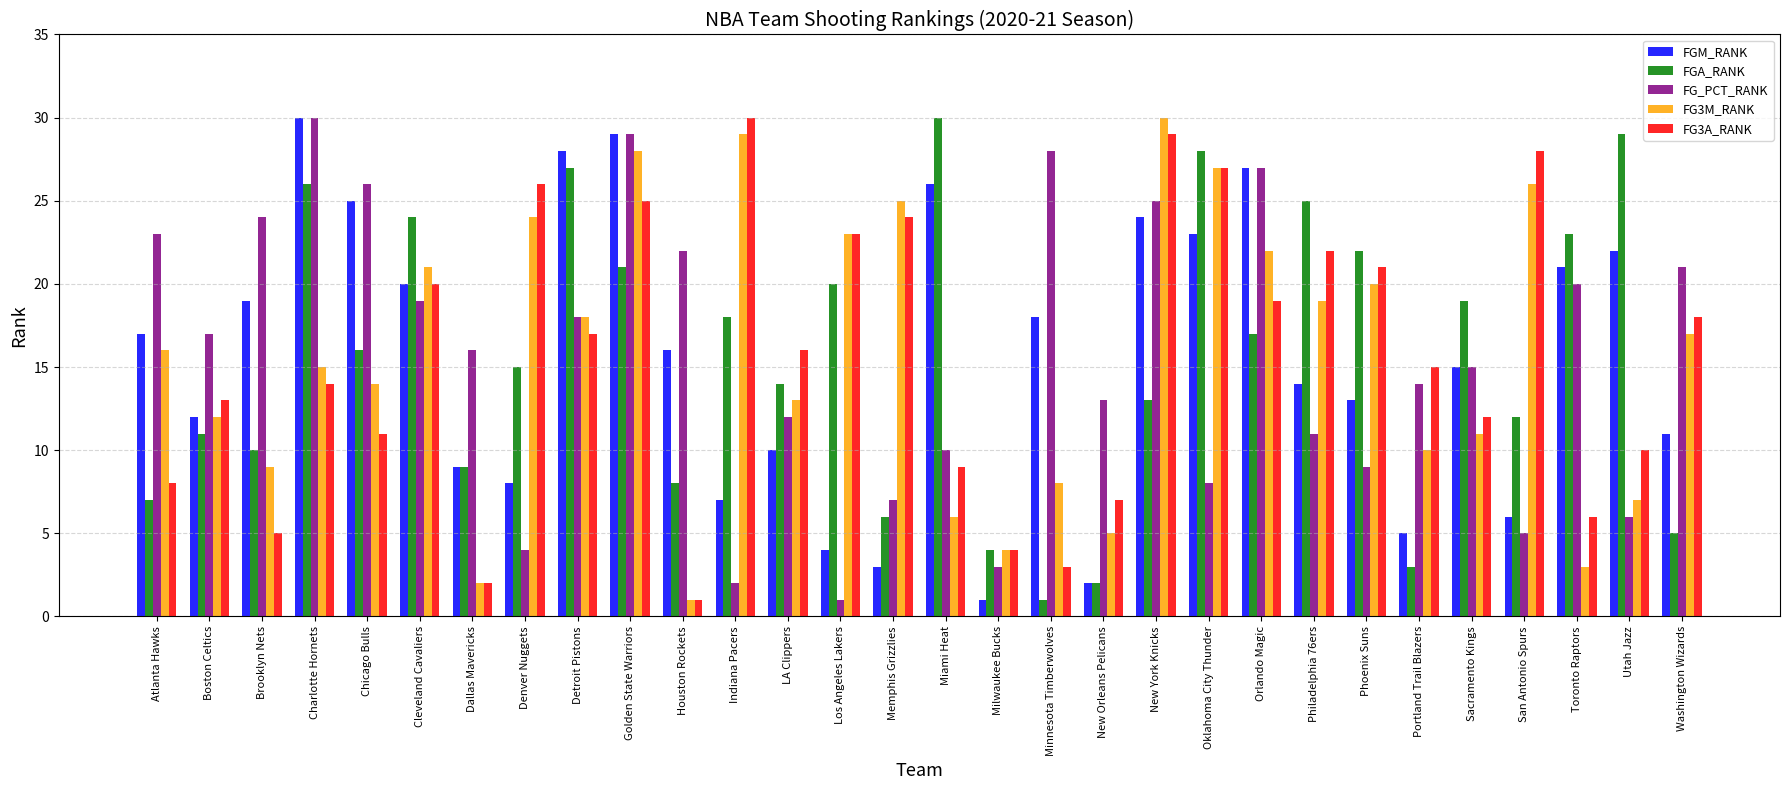

Which series changed the most between Houston Rockets and LA Clippers?

FG3A_RANK